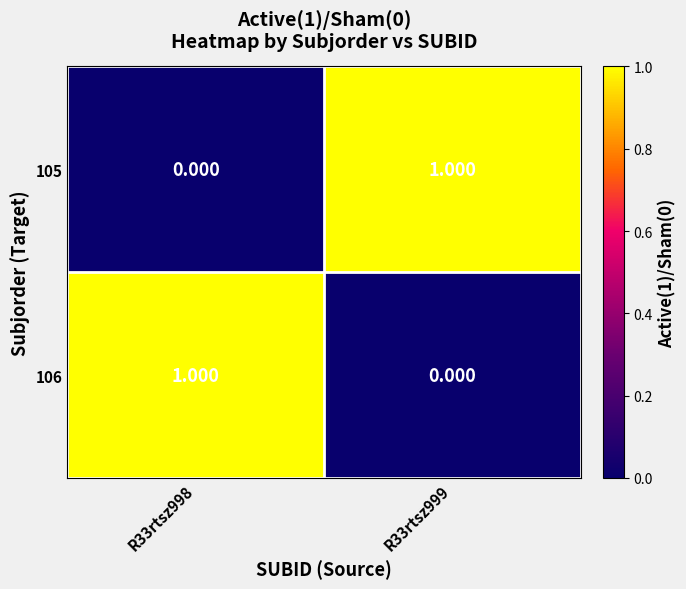

Is the value of 105 at R33rtsz998 greater than the value of 106 at R33rtsz998?

No